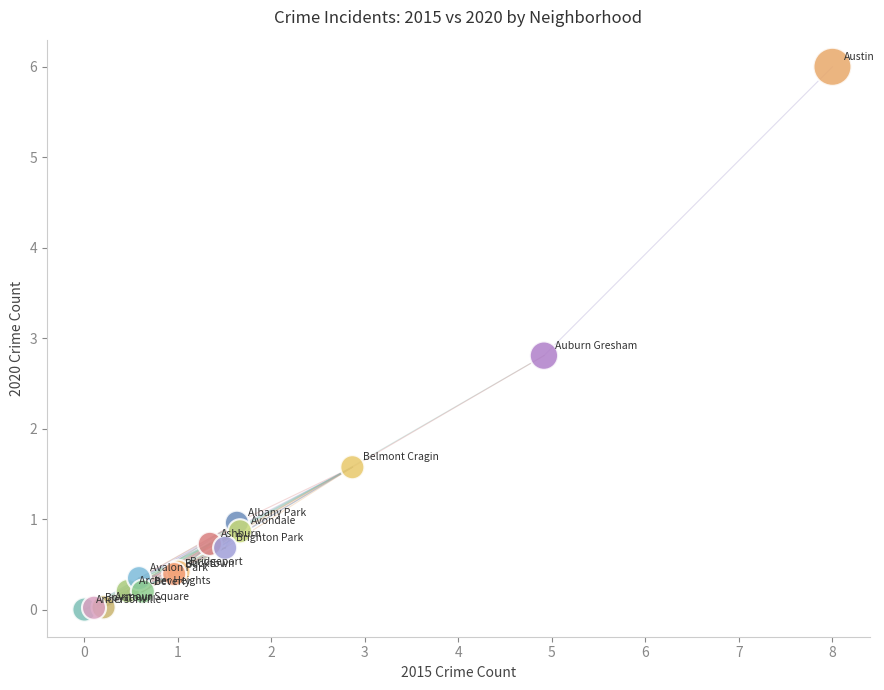

What Y value in the scatter plot is closest to 3?

2.8